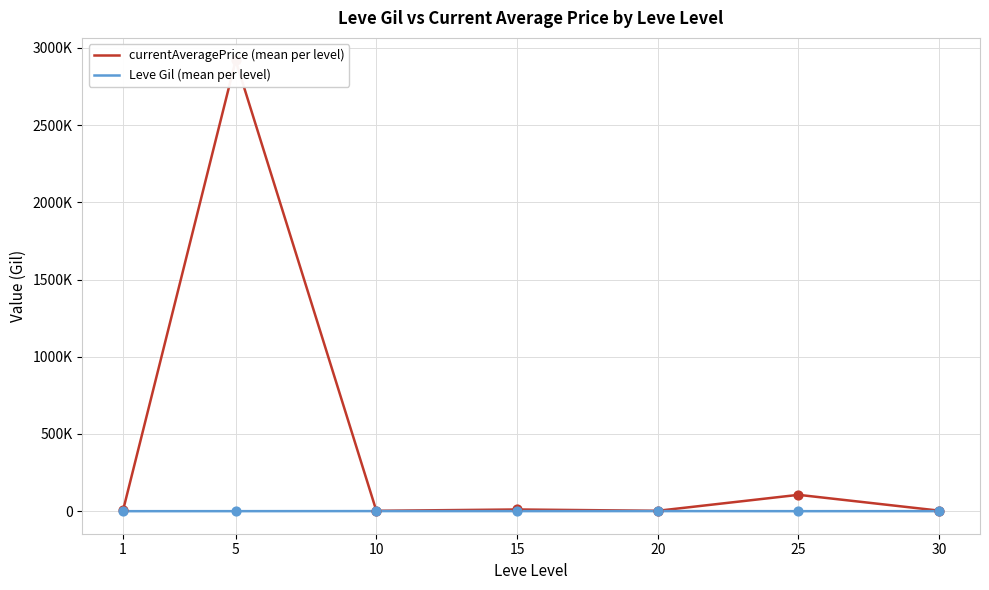

What is the total value across all series at 30?

4115.7